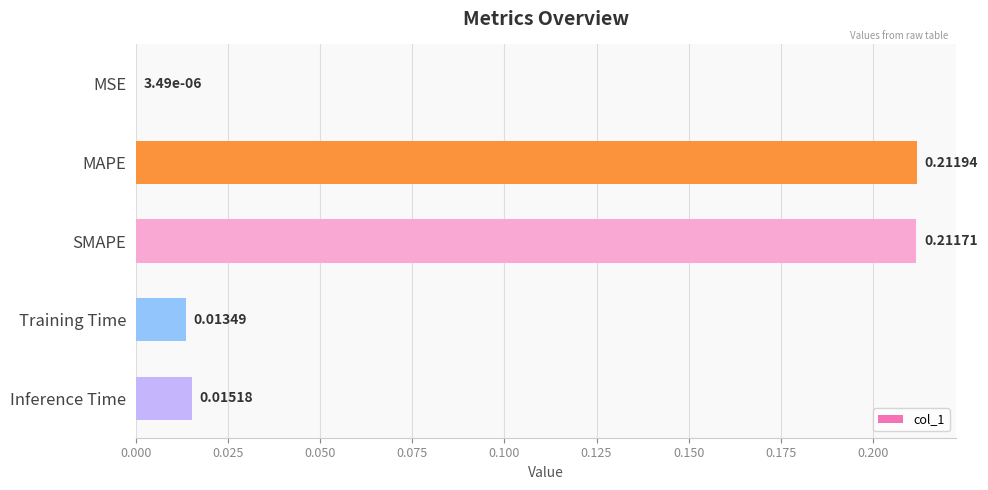

What is the sum of all values?

0.5